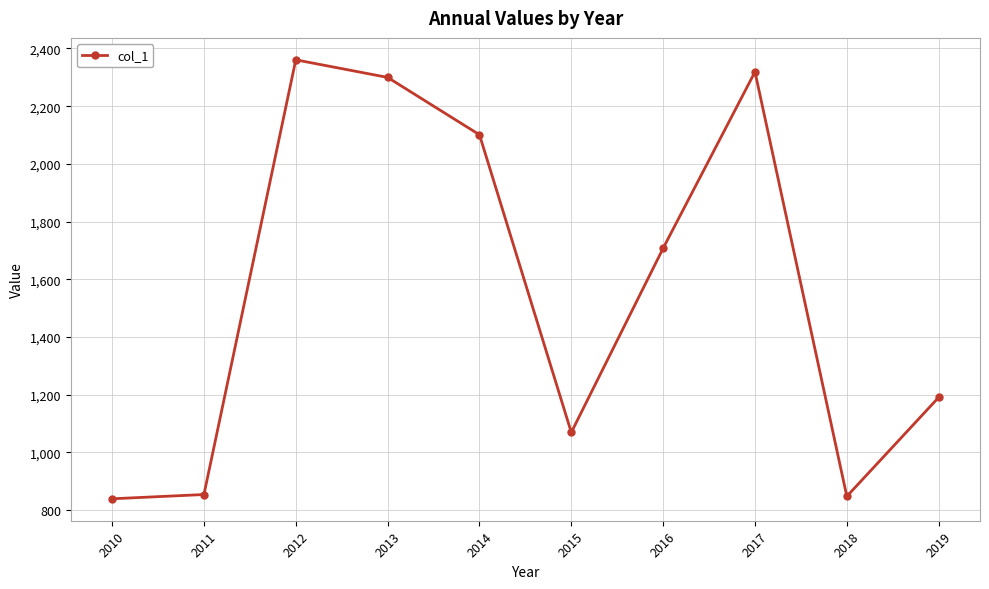

How many distinct data groups are displayed?

1